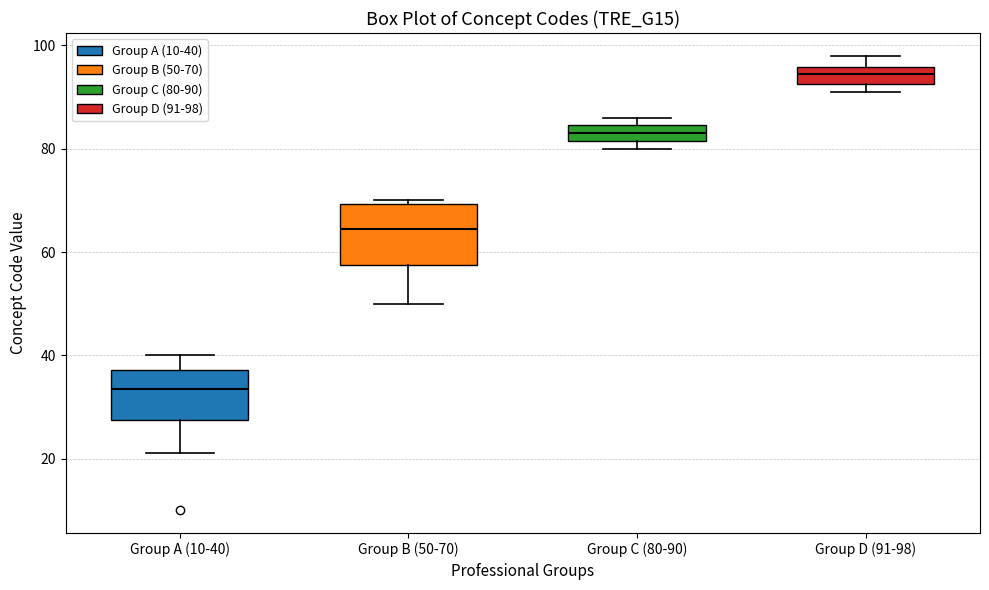

Which box has the lowest median line?

Group A (10-40)